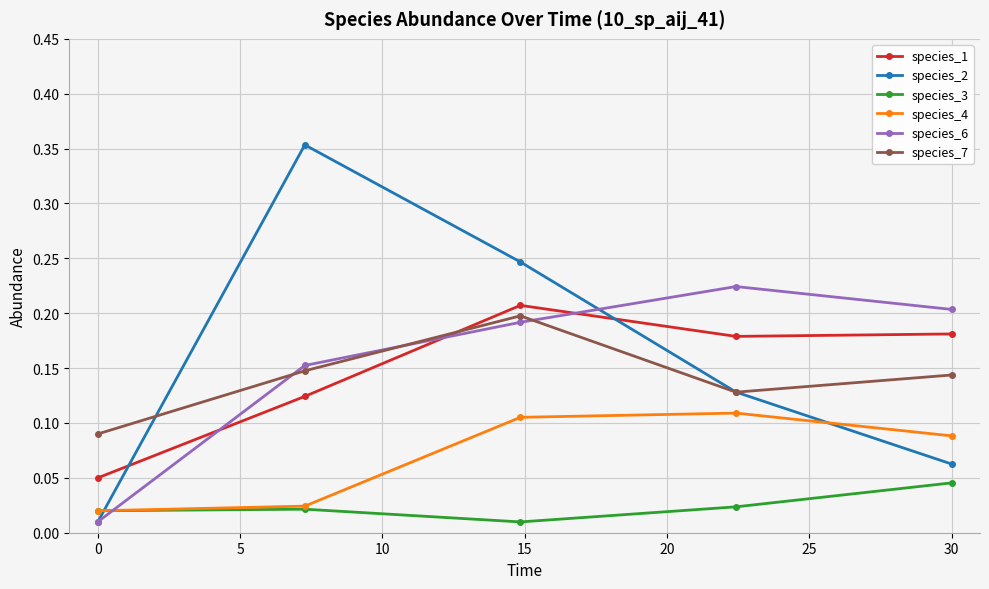

What are all the series names shown in the legend?

species_1, species_2, species_3, species_4, species_6, species_7